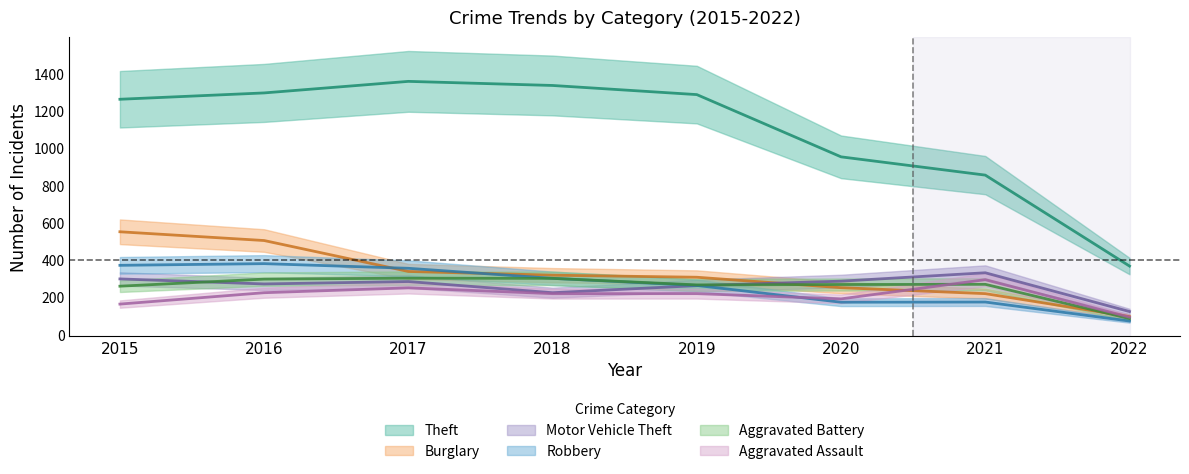

At which category is the sum across all series the highest?

2016